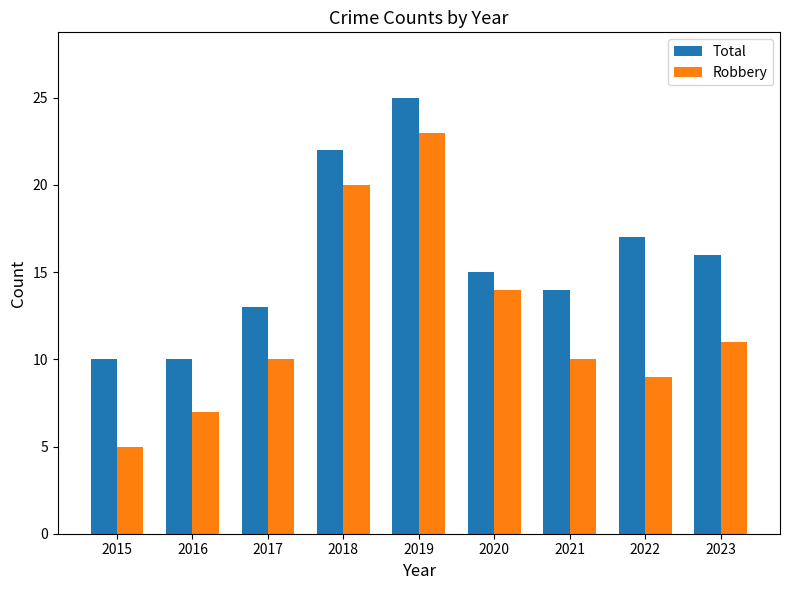

How many data points does each series have?

9